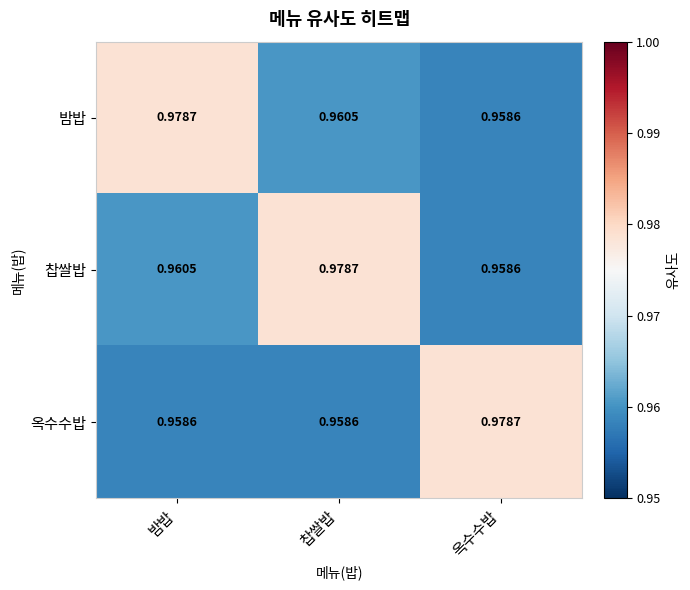

List the labels in order of 밤밥 value, smallest first.

옥수수밥, 찹쌀밥, 밤밥